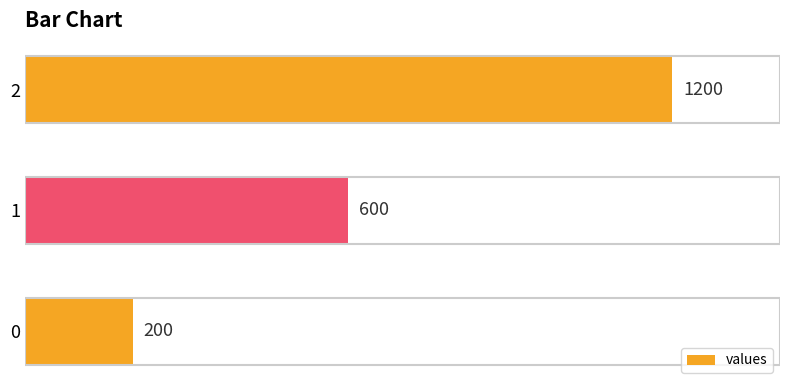

How many values are between 200 and 1200?

3